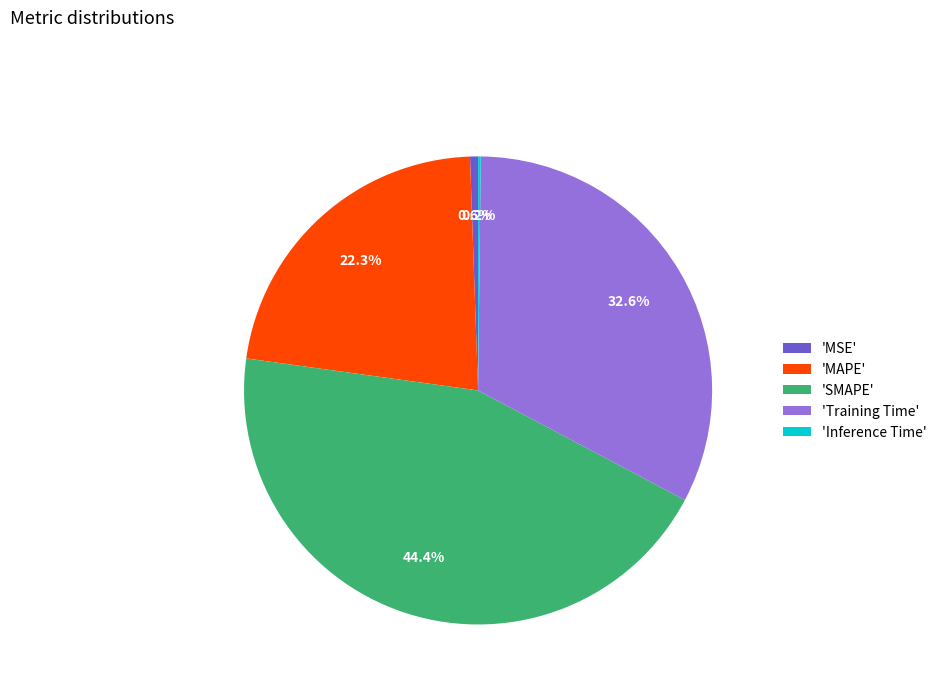

What is the ratio of the value at 'MAPE' to the value at 'Training Time'?

0.7